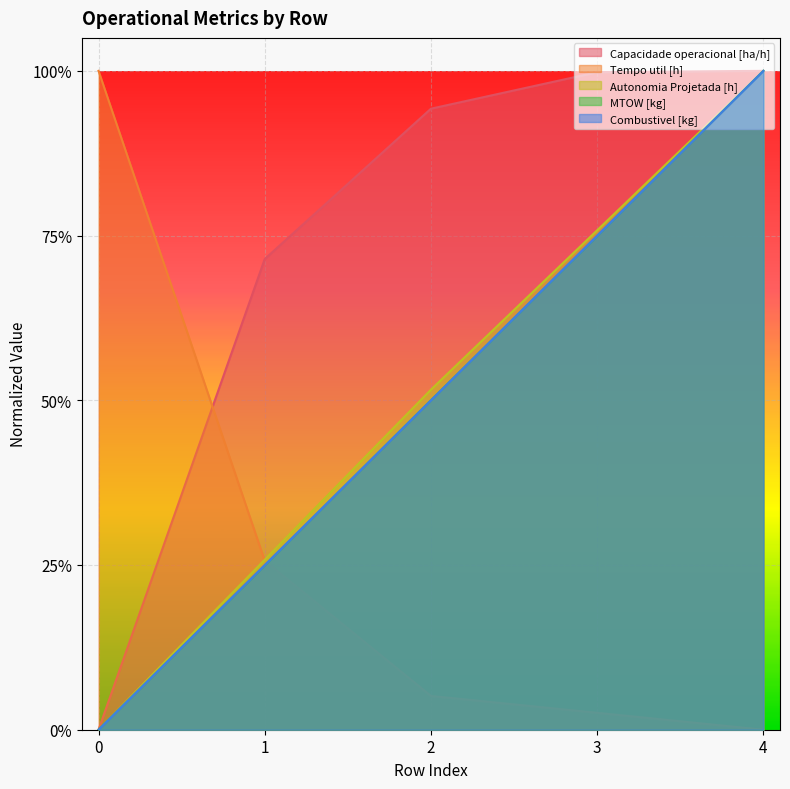

List the series in order of their peak value, lowest first.

Capacidade operacional [ha/h], Tempo util [h], Autonomia Projetada [h], MTOW [kg], Combustivel [kg]